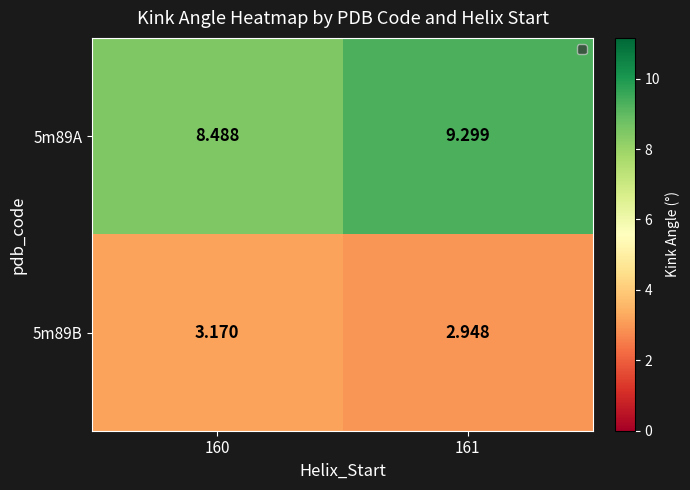

Which series has the largest range (max minus min)?

5m89A